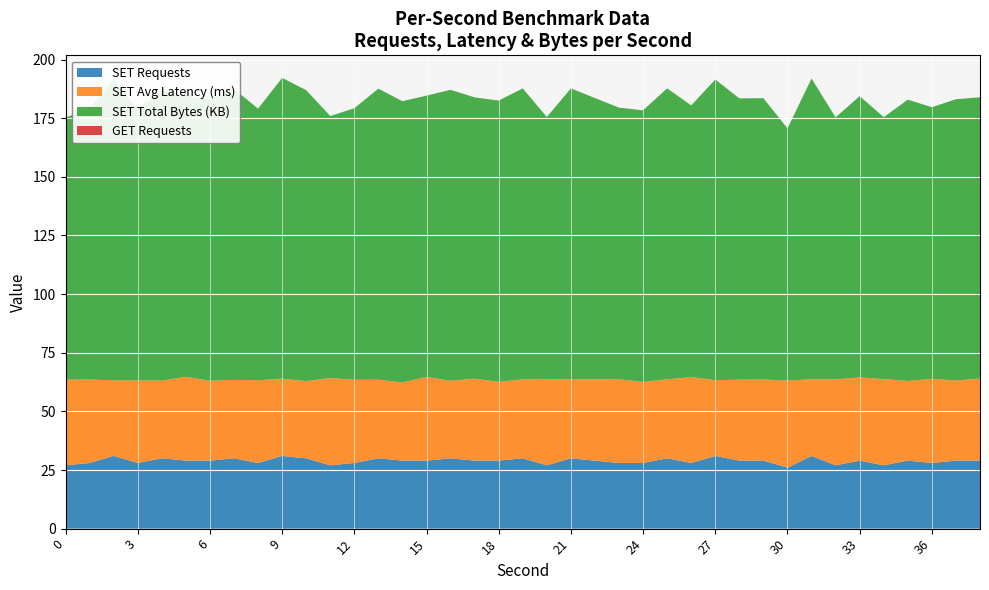

What is the lowest value of the SET Requests series?

26.0